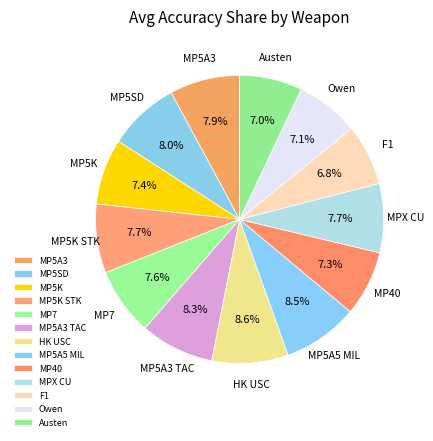

How much of the chart is everything except MP5K STK?

92.3%